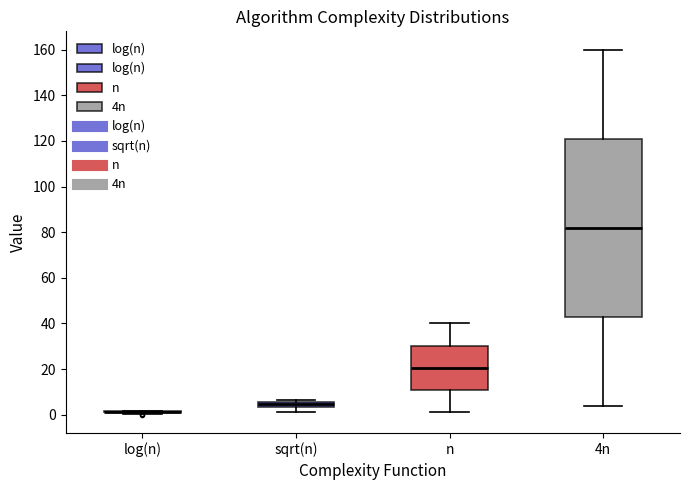

Where is the upper edge of the box for 4n on the y-axis? The values are not printed on the chart, so give them approximately, as read against the axis.

122